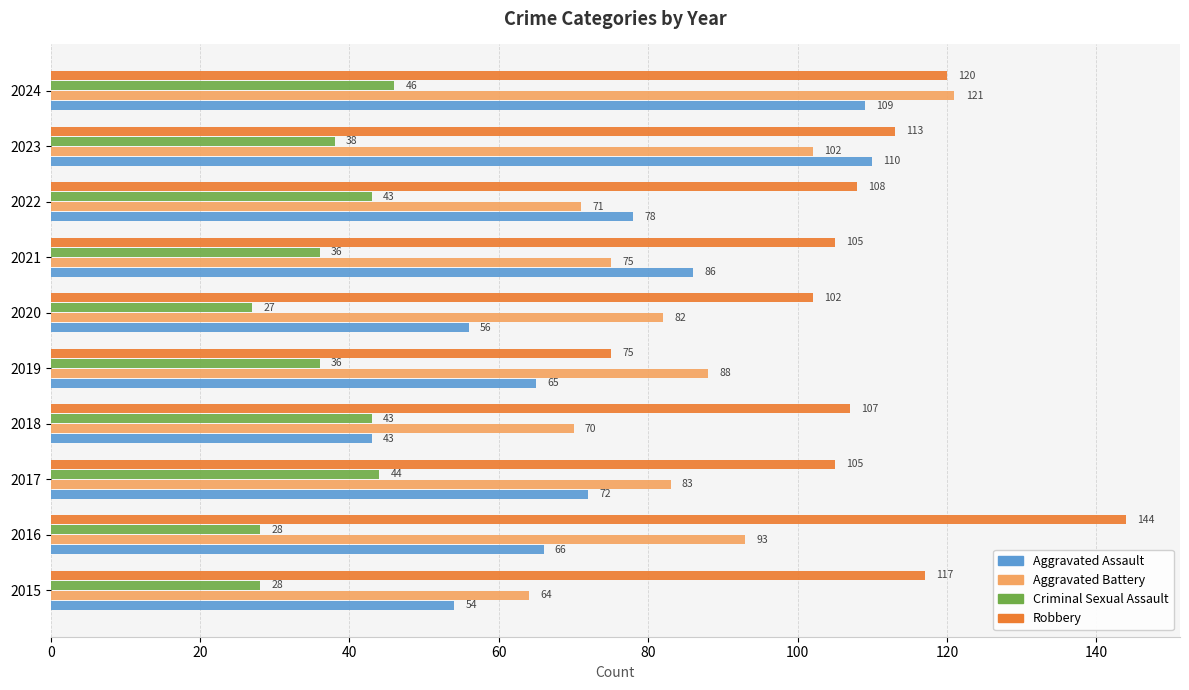

What is the minimum value shown in the chart?

27